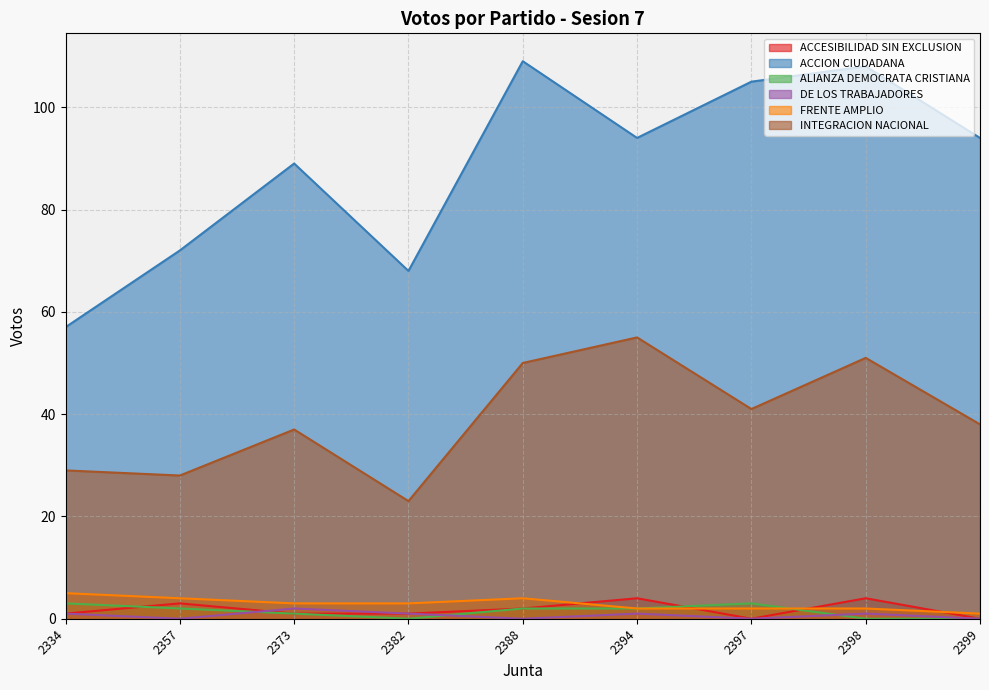

The value of DE LOS TRABAJADORES at 2397 is 0. True or false?

True